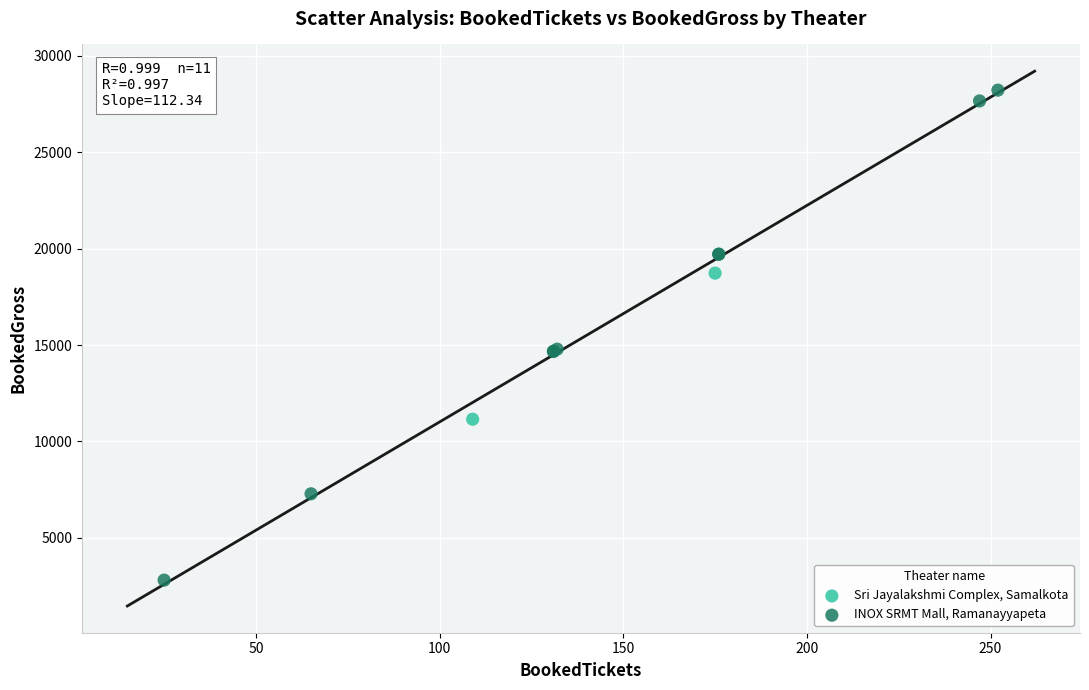

What are all the series names shown in the legend?

Sri Jayalakshmi Complex, Samalkota, INOX SRMT Mall, Ramanayyapeta